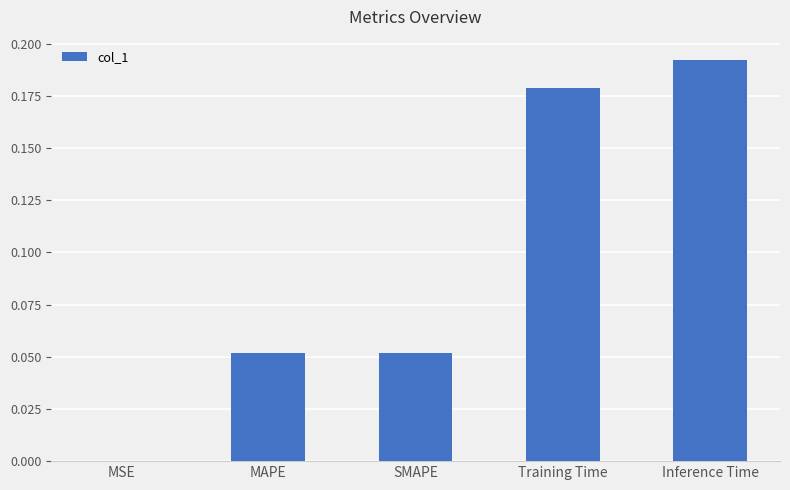

The value at SMAPE is 0.0. True or false?

False